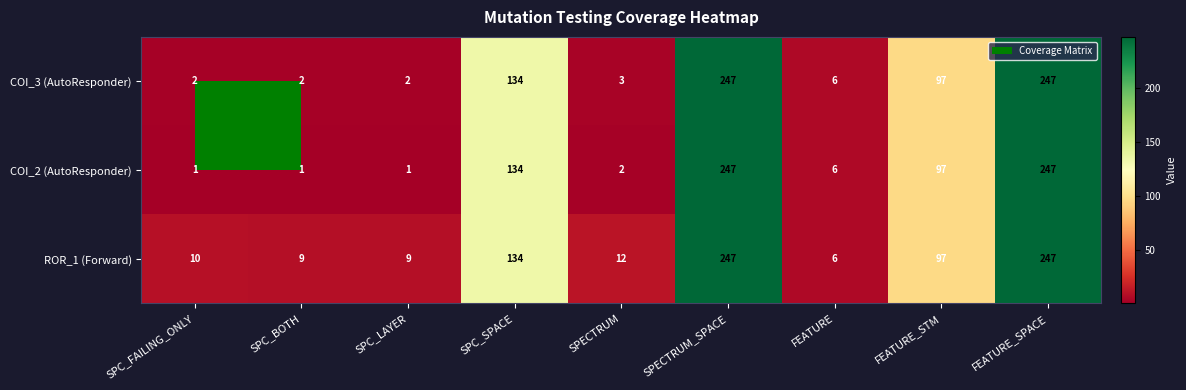

How many categories are shown in the chart?

9